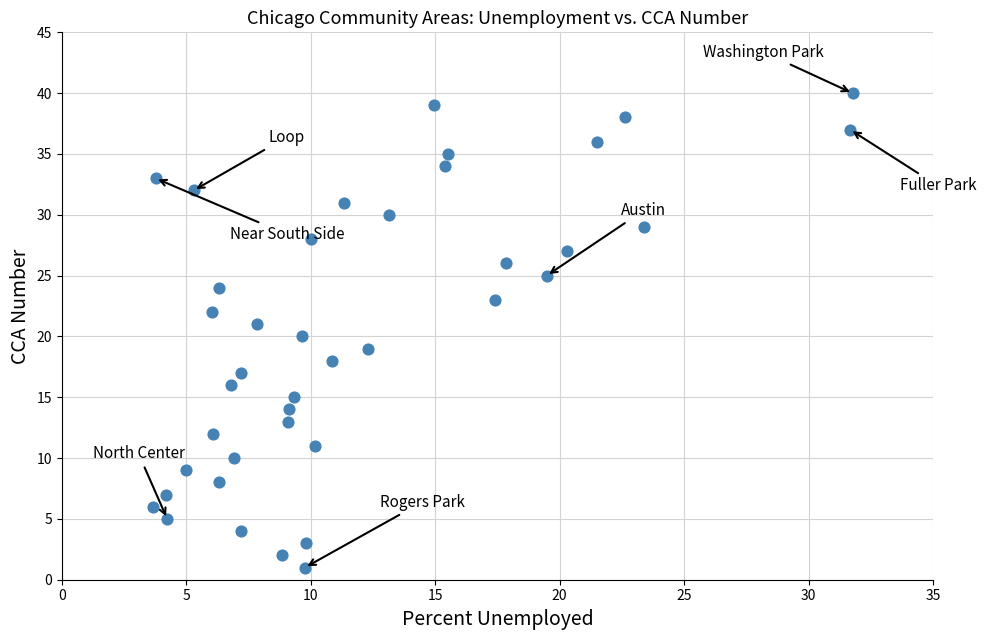

What is the range of Y values (max minus min)?

39